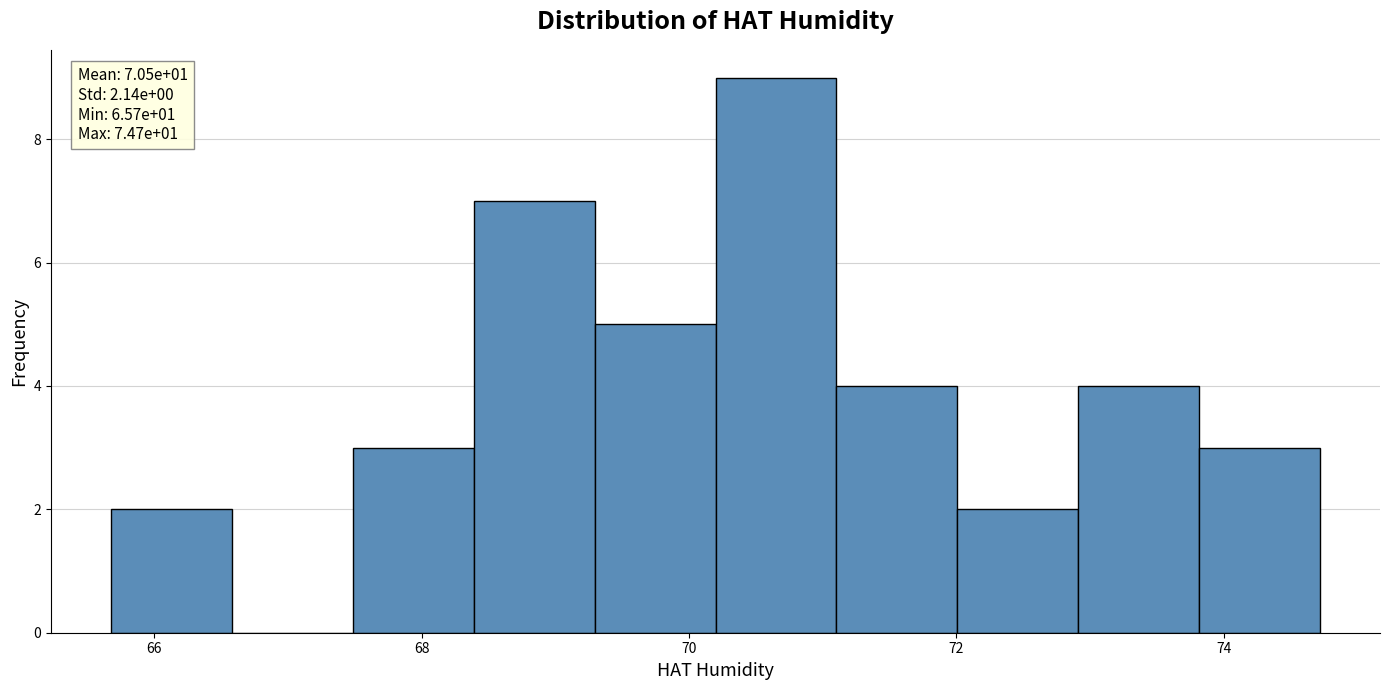

Which range on the x-axis has the tallest bar?

70.2 to 71.2